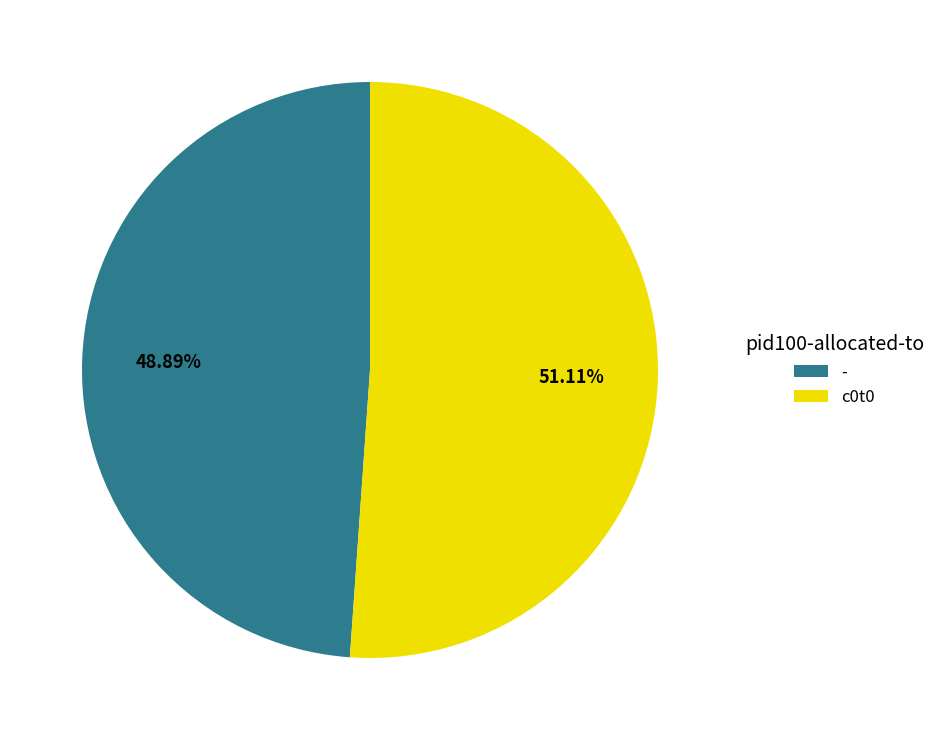

The c0t0 slice represents 51% of the pie. True or false?

True